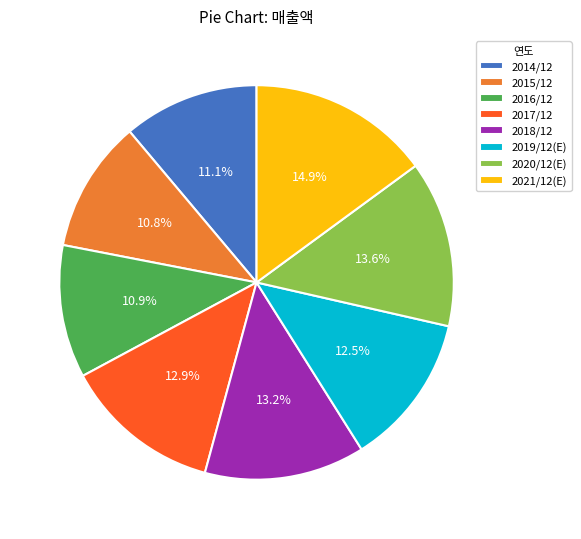

What is the largest slice in the pie chart?

2021/12(E)